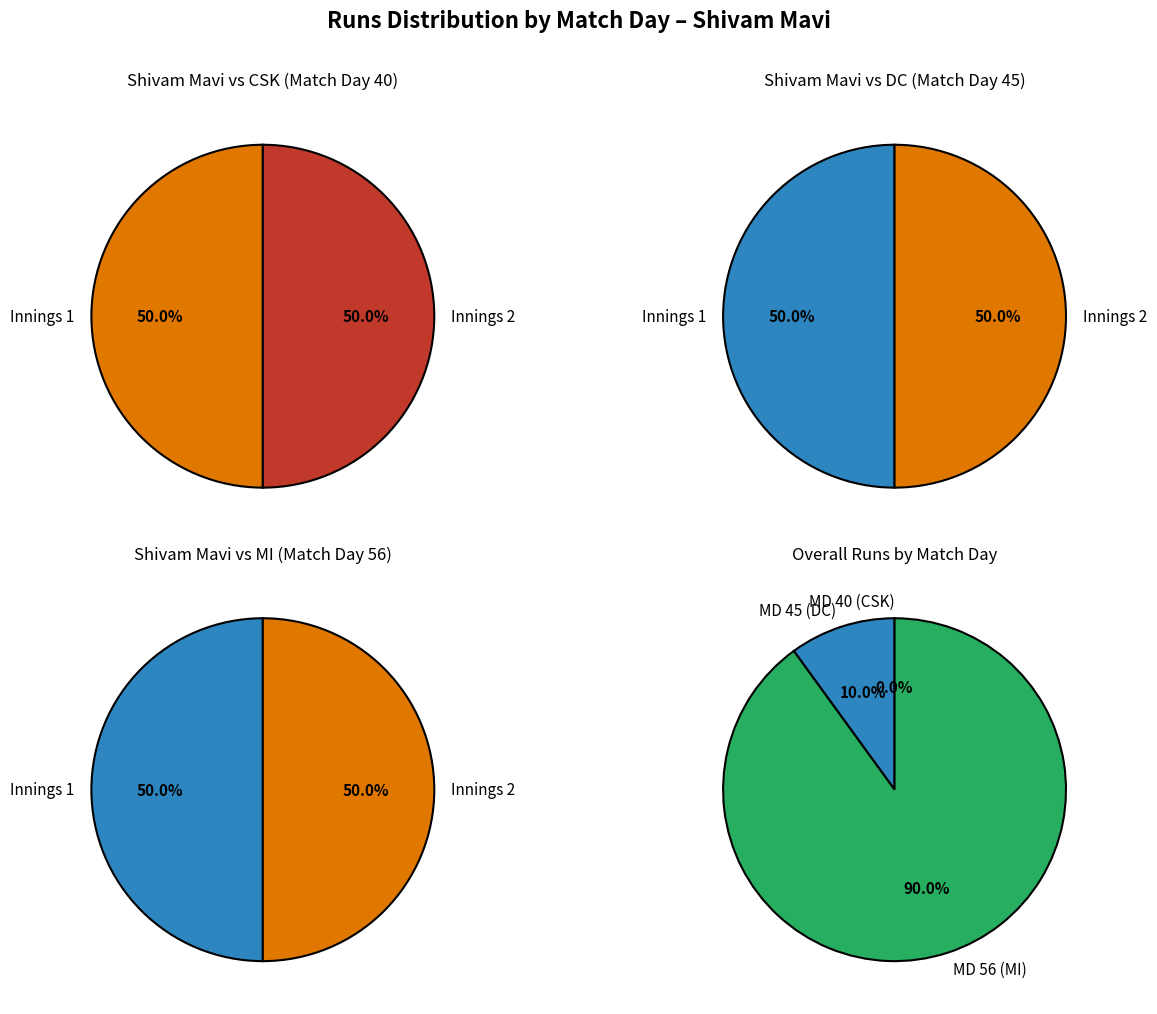

How many segments does this pie chart have?

2